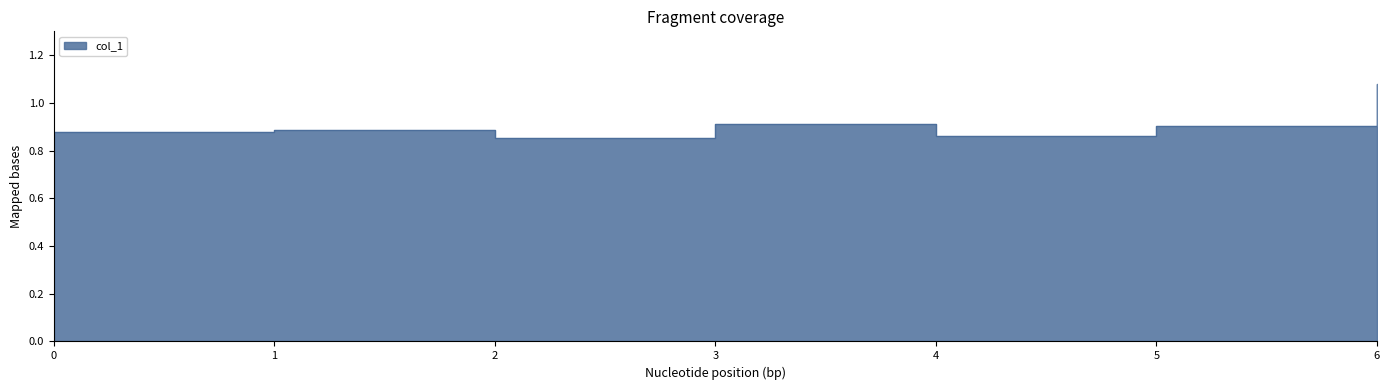

Between 1 and 2, which is larger?

1